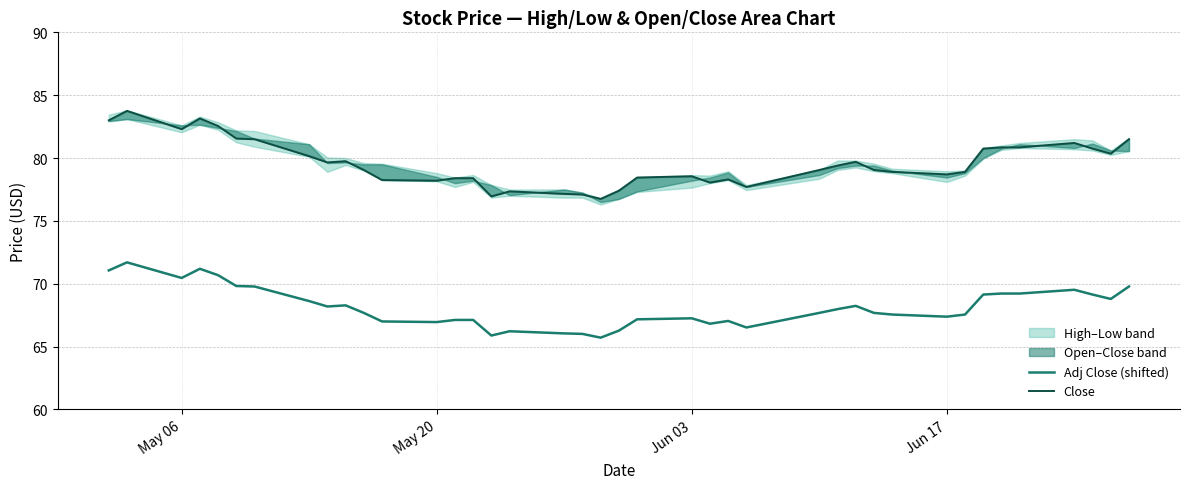

What is the highest value of the Adj Close (shifted) series?

71.7